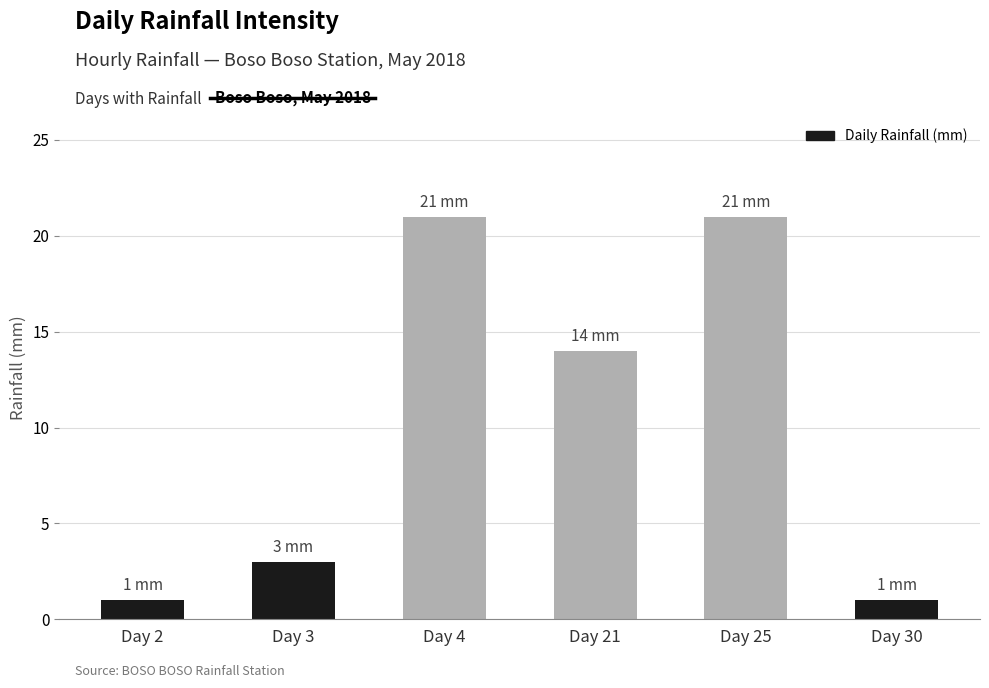

Where is the data nearest to the value 11?

Day 21